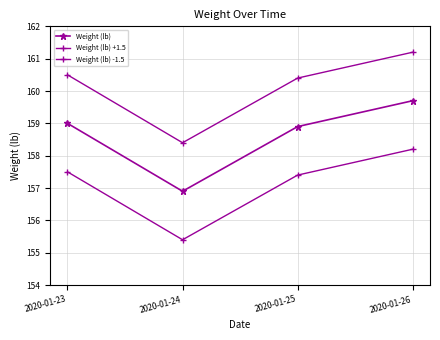

Reading left to right, extract all data points from this chart.

Weight (lb): 159.0	156.9	158.9	159.7
Weight (lb) +1.5: 160.5	158.4	160.4	161.2
Weight (lb) -1.5: 157.5	155.4	157.4	158.2